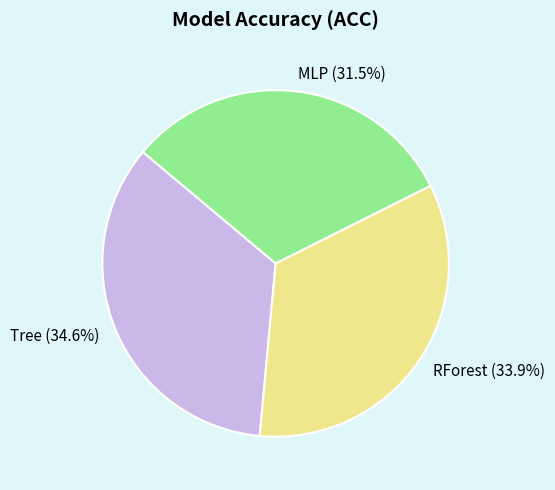

How many segments does this pie chart have?

3